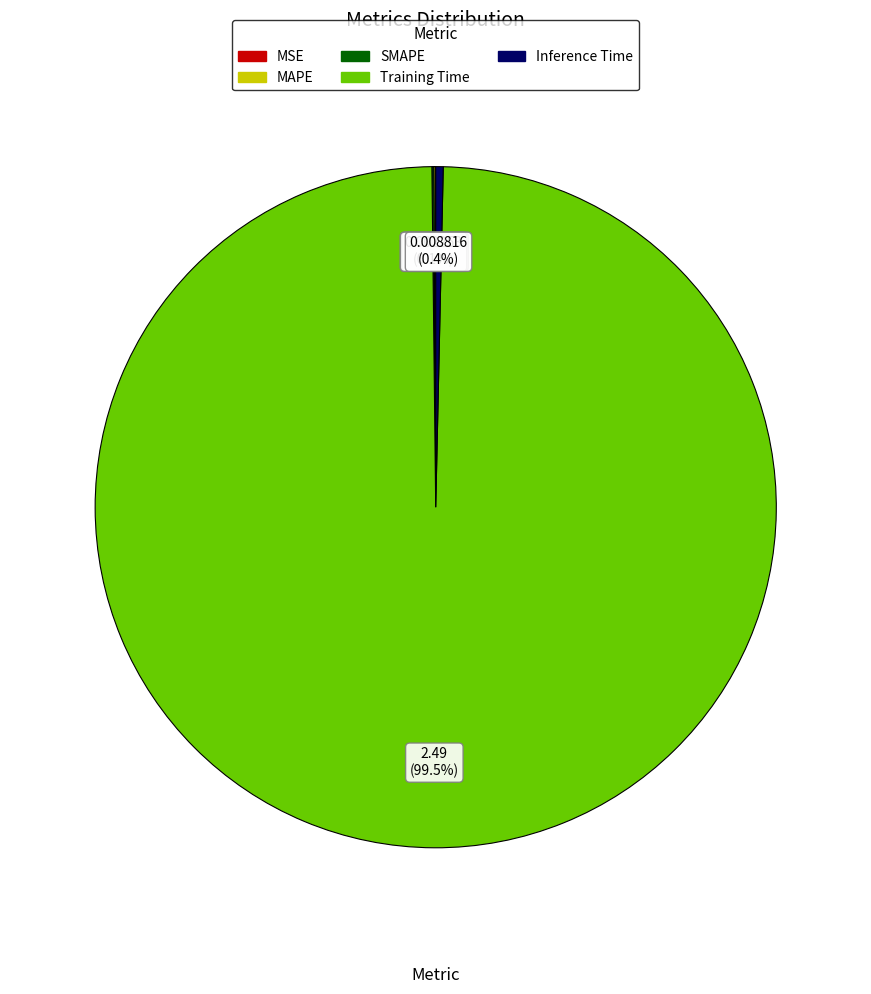

Which slice is the largest?

Training Time